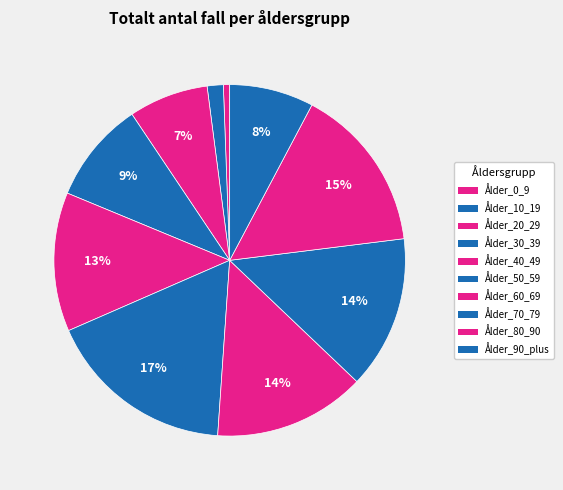

Which category has the smallest portion of the pie?

Ålder_0_9